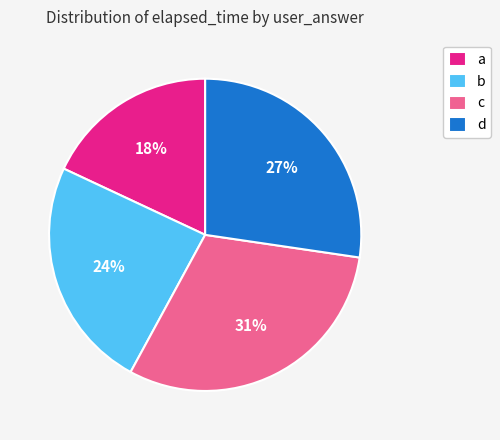

Which has a higher value, d or b?

d